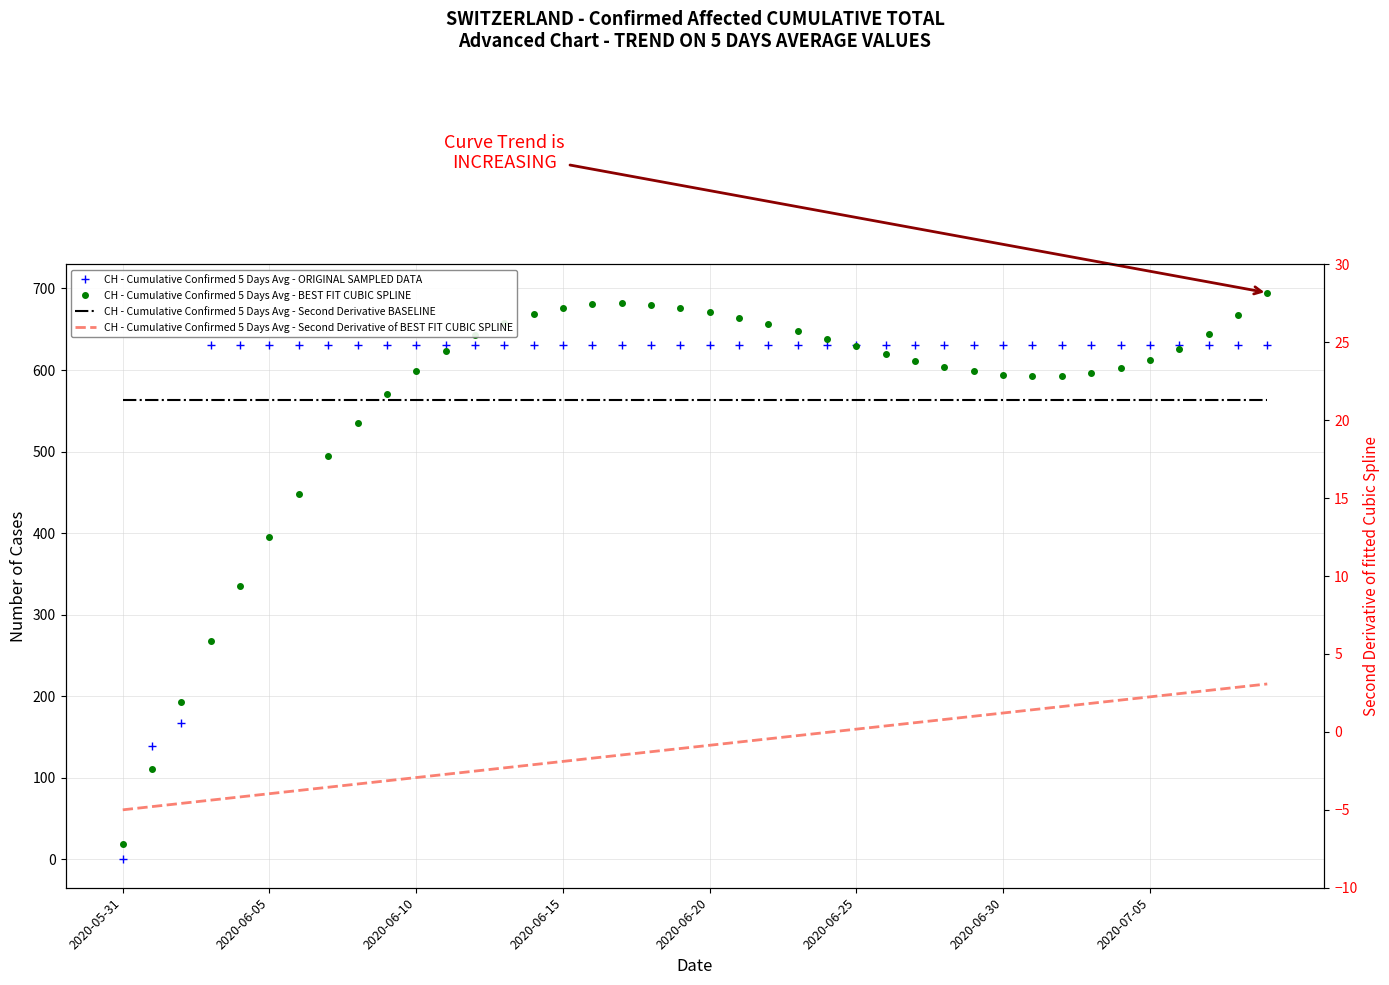

Which category has the lowest value across all series?

2020-05-31